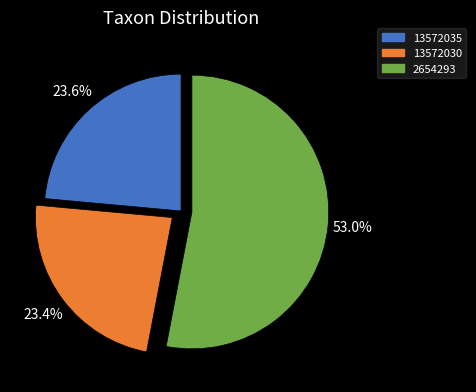

Count the number of slices in the pie.

3